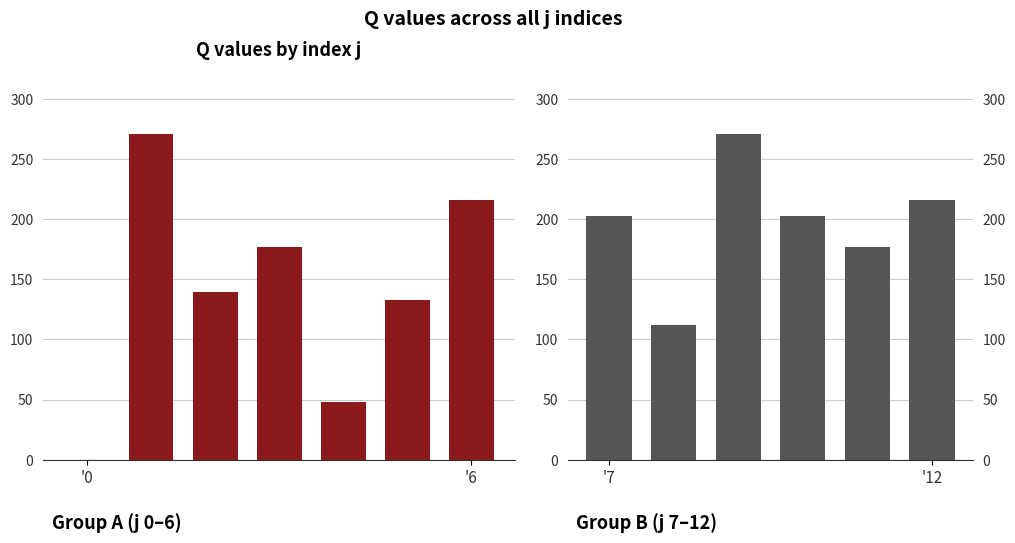

Where does the data first go above 176?

1